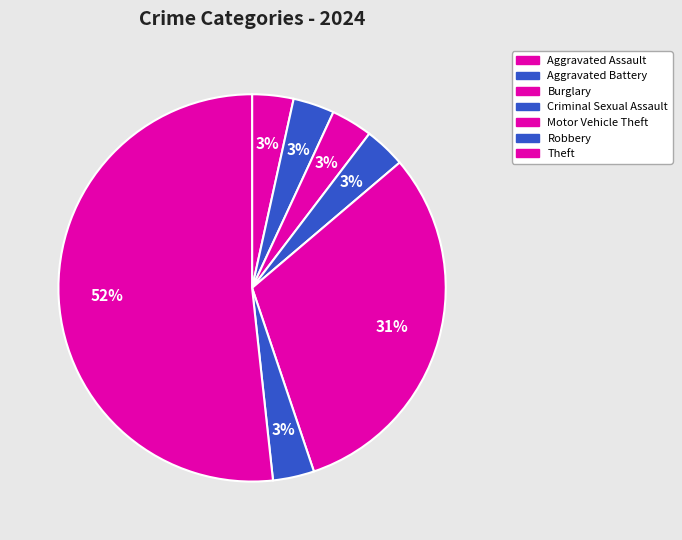

Is there a majority slice in this chart?

Yes